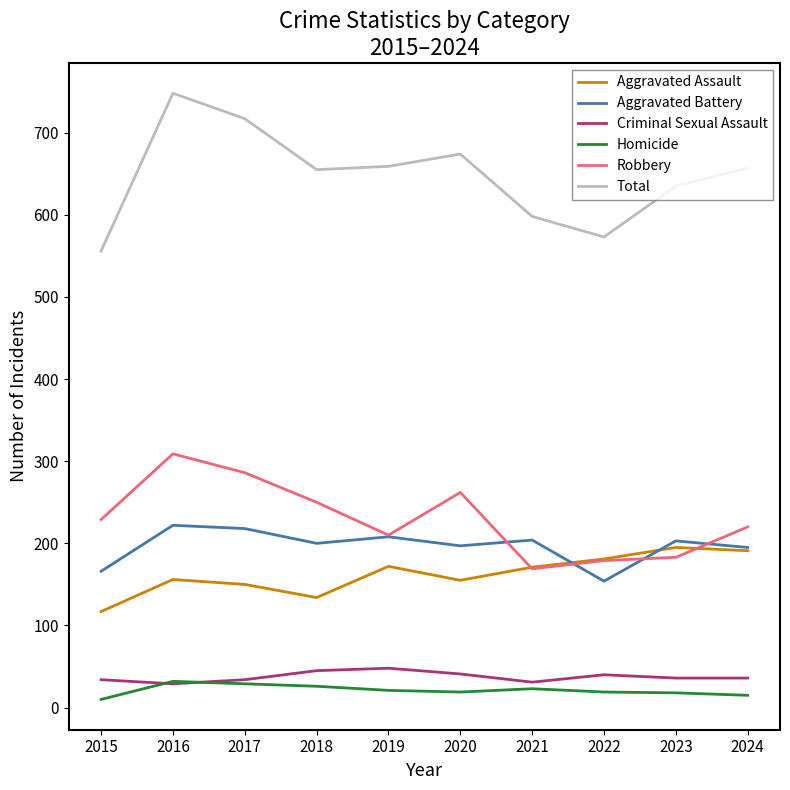

What is the difference between the highest and lowest values at 2016?

719